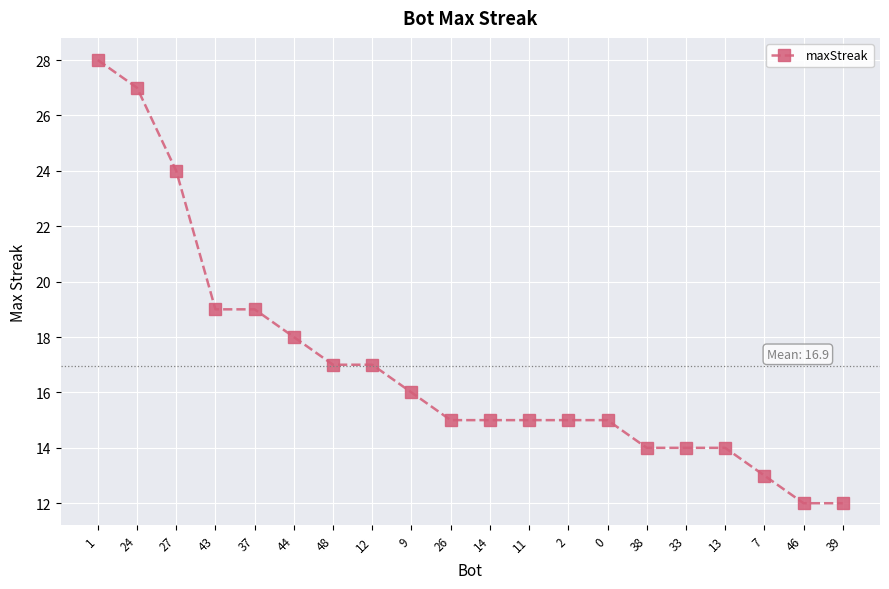

What is the sum of the values at 2 and 14?

30